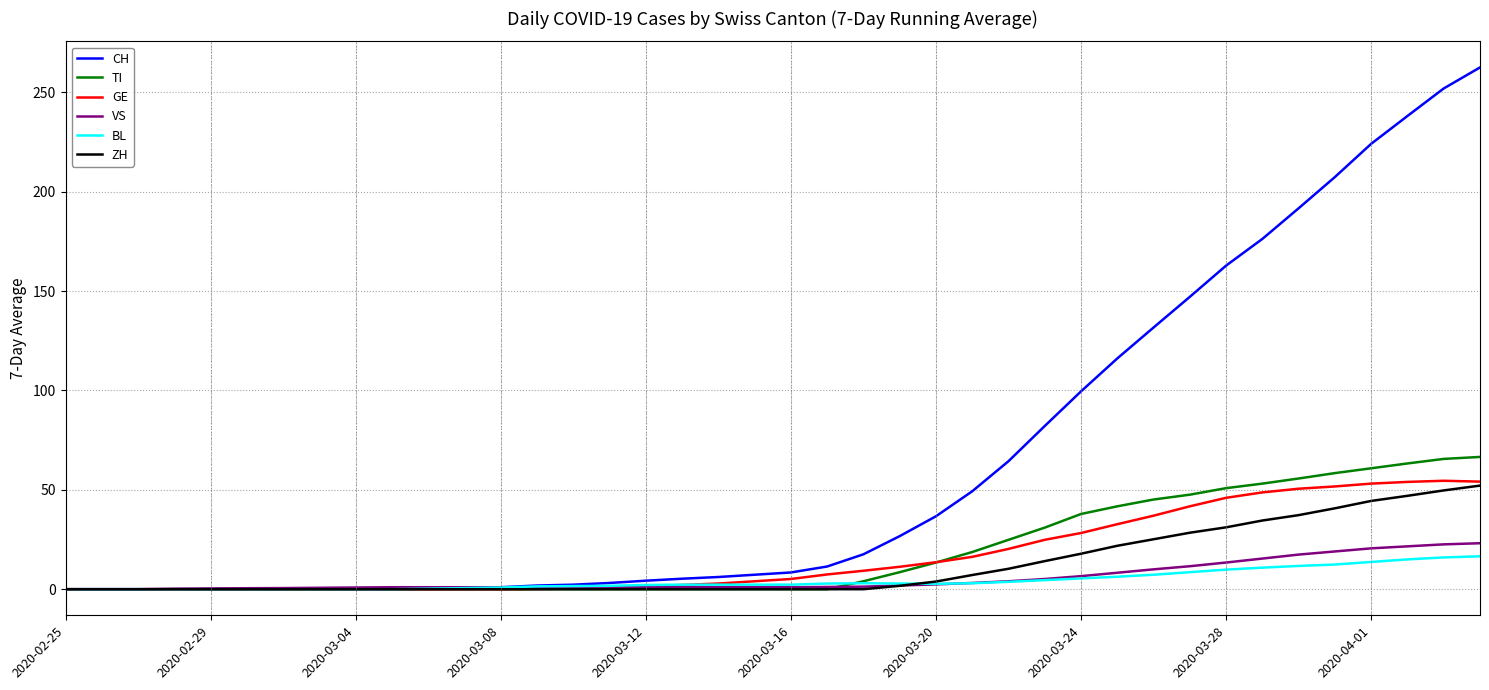

Which series has the largest total across all categories?

CH